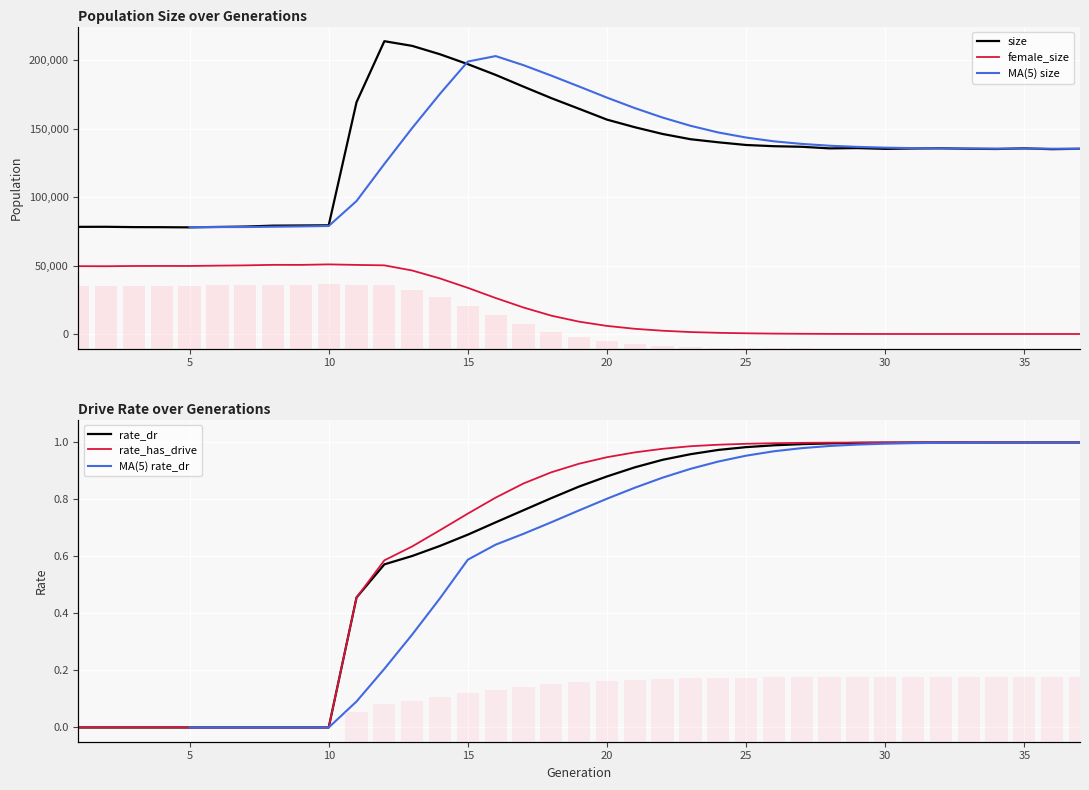

What is the highest value of the female_size series?

50848.0